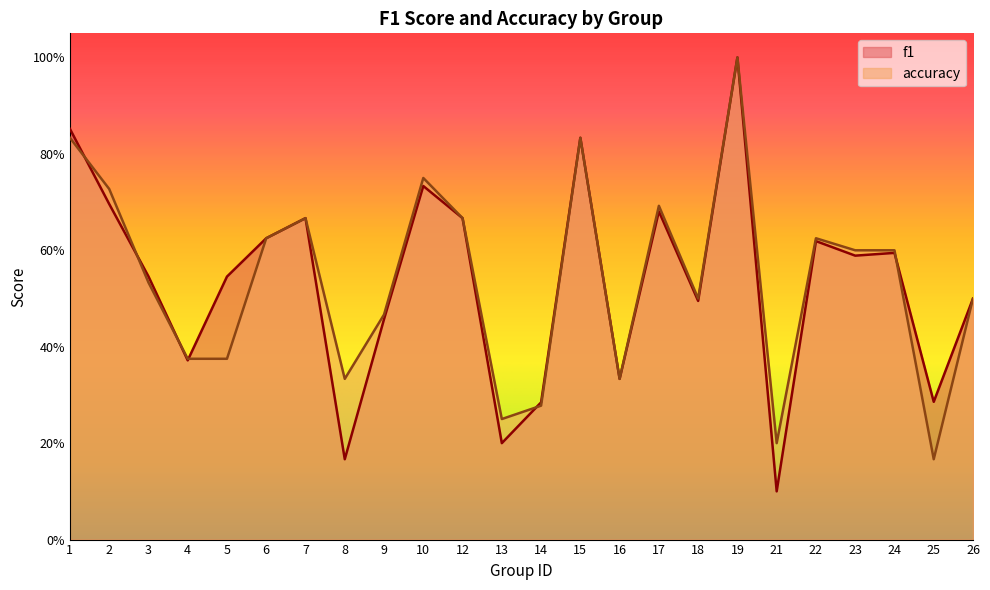

Rank the series at 14 from lowest to highest value.

accuracy, f1